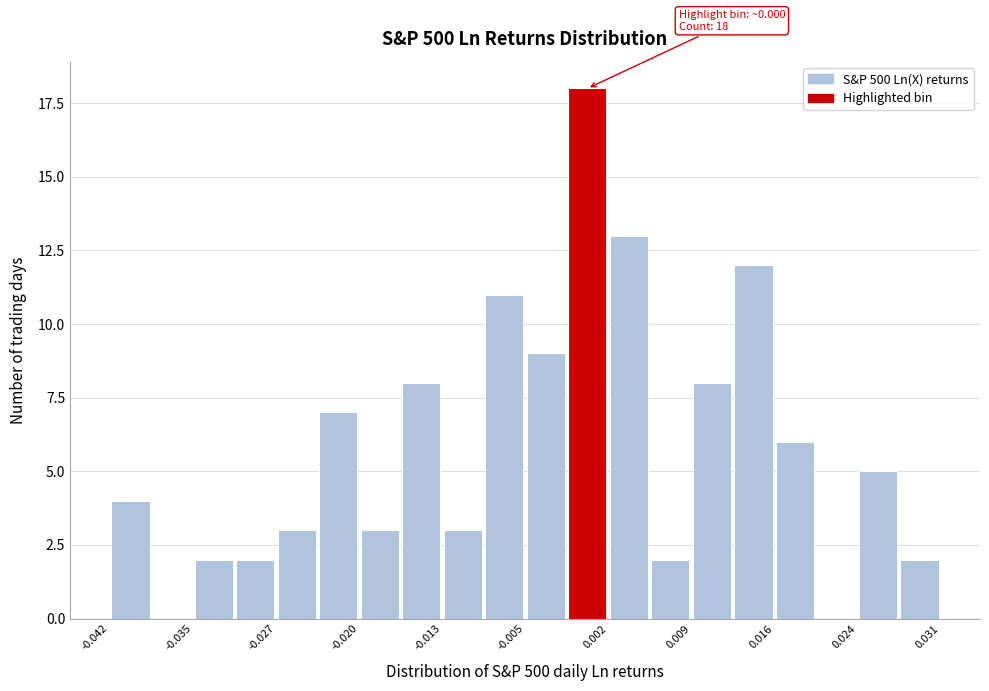

Around what value on the x-axis is the tallest bar? Give the approximate position of its centre, as read against the axis.

0.000